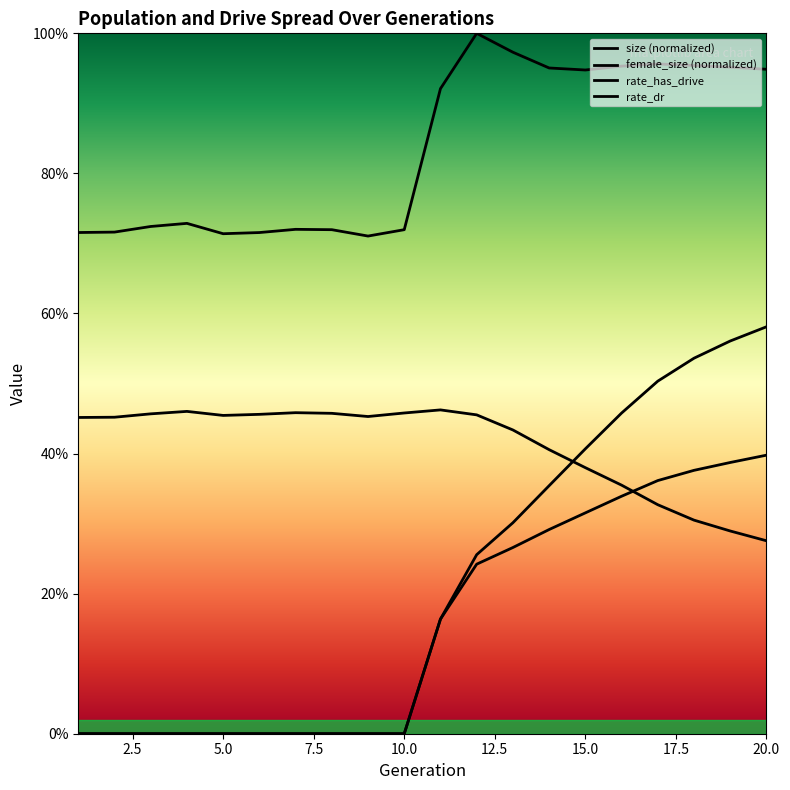

What is the value of the female_size point at the 20th from the left?

0.3